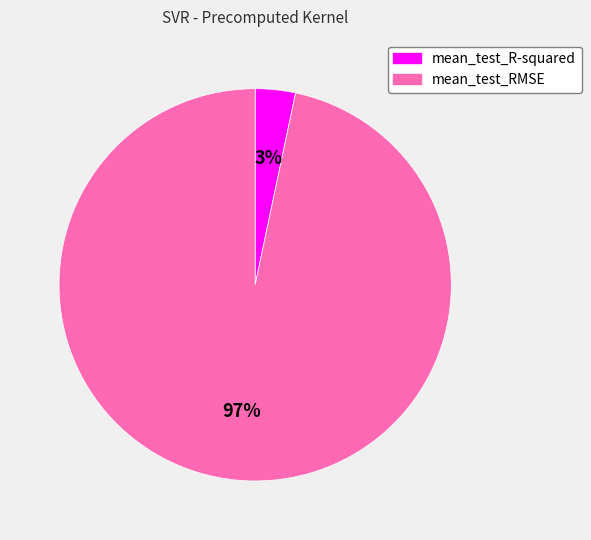

Do mean_test_RMSE and mean_test_R-squared together represent more than half of the pie?

Yes